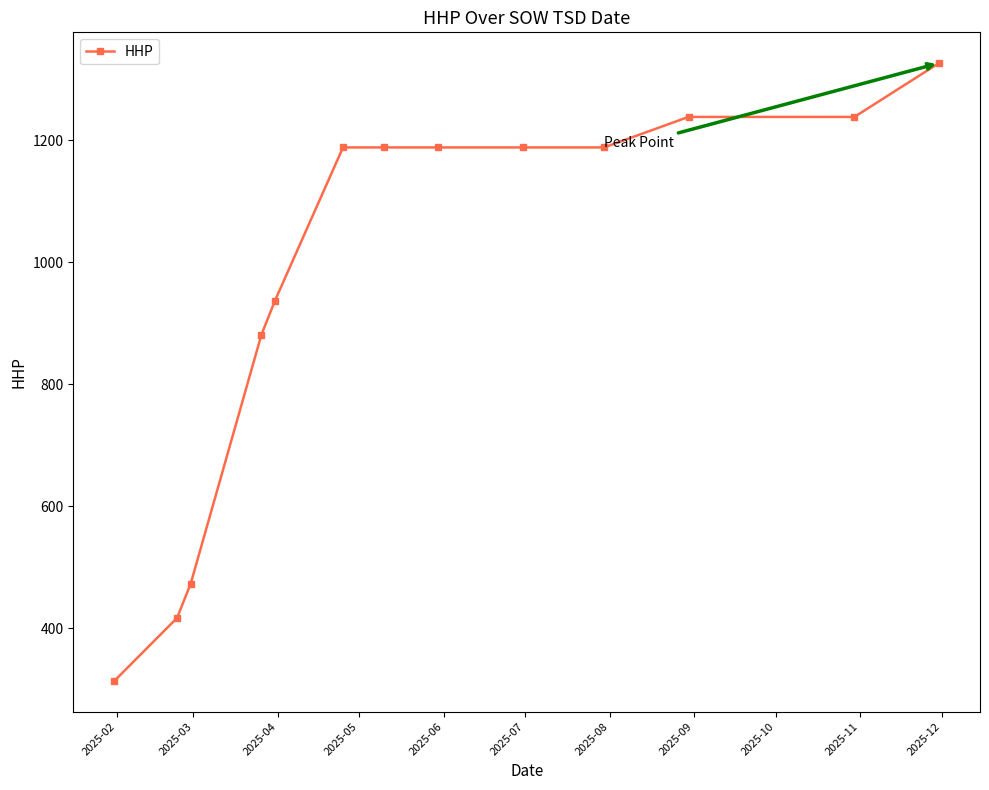

What is the sum of all values?

12764